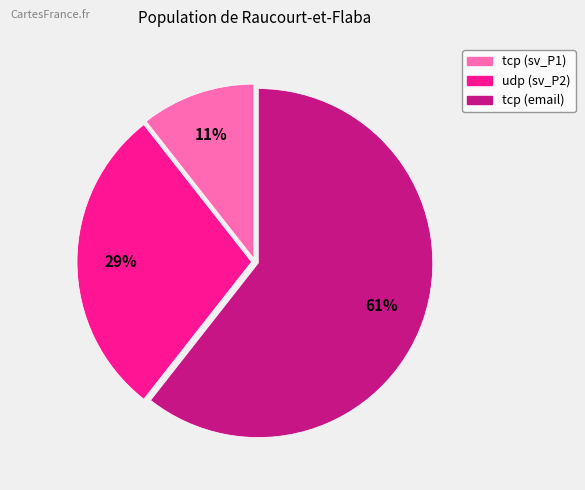

Between tcp (sv_P1) and udp (sv_P2), which is larger?

udp (sv_P2)